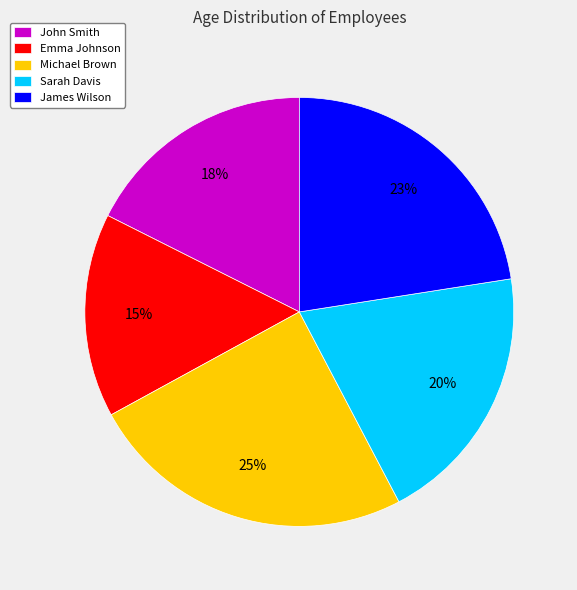

Which has a higher value, Michael Brown or James Wilson?

Michael Brown